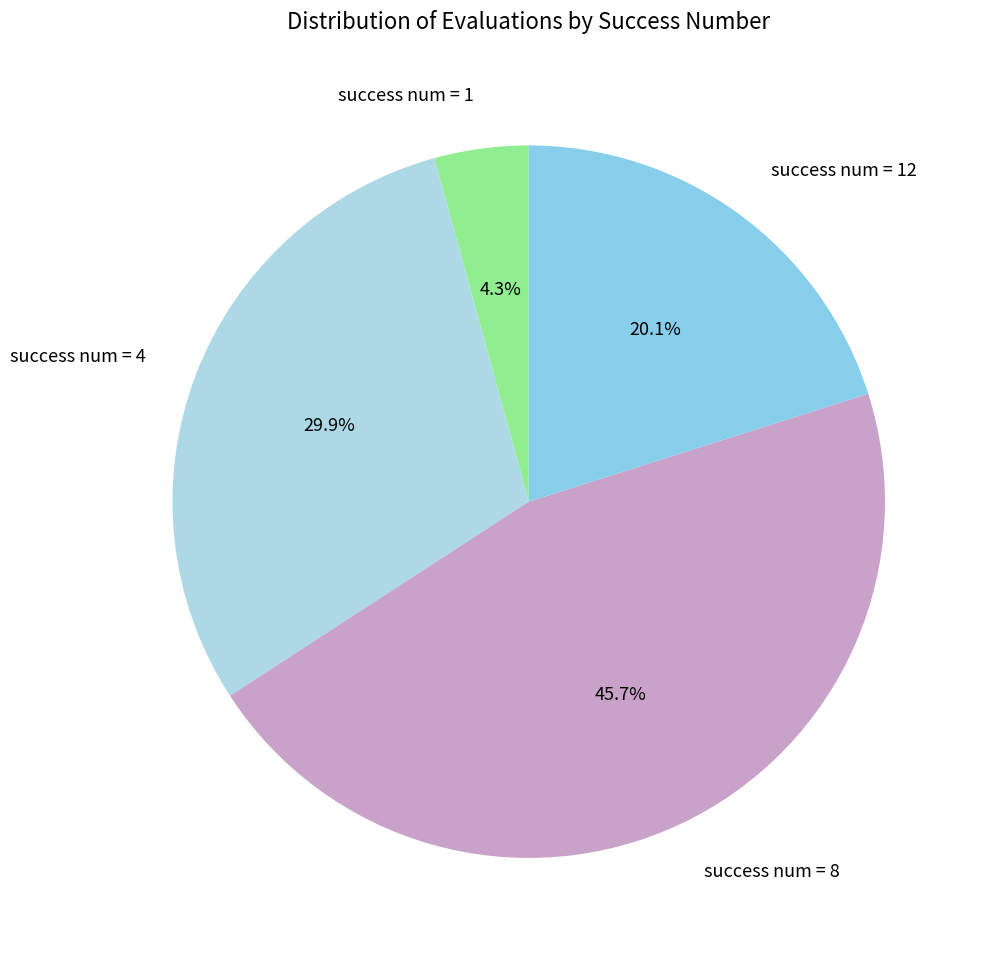

Which slice is the largest?

success num = 8